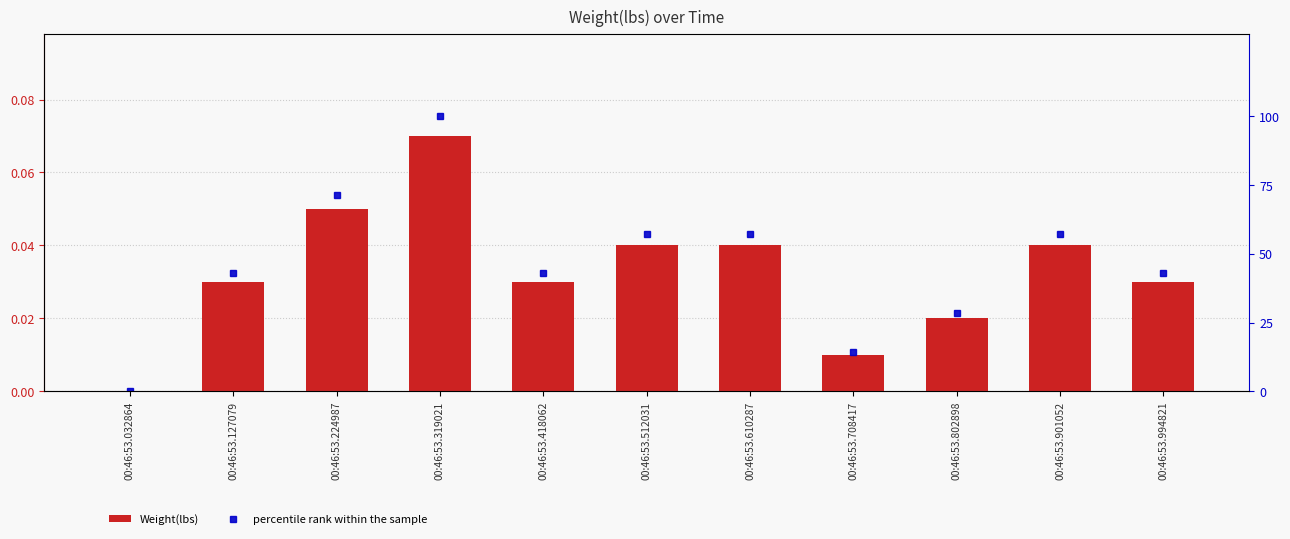

Reading left to right, extract all data points from this chart.

Weight(lbs): 0.0	0.0	0.1	0.1	0.0	0.0	0.0	0.0	0.0	0.0	0.0
percentile rank within the sample: 0.0	42.9	71.4	100.0	42.9	57.1	57.1	14.3	28.6	57.1	42.9